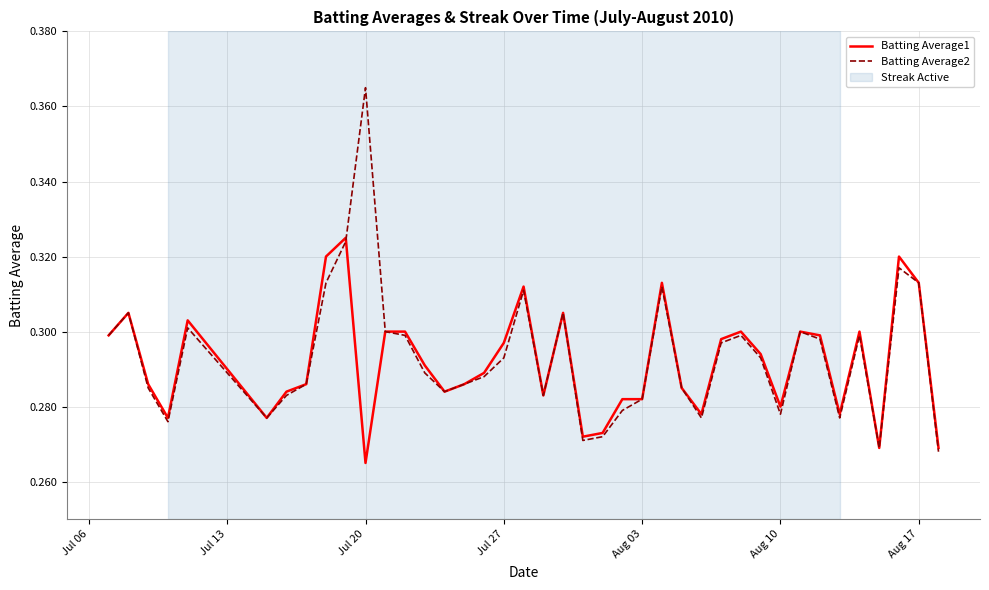

Which series has the largest total across all categories?

Batting Average2